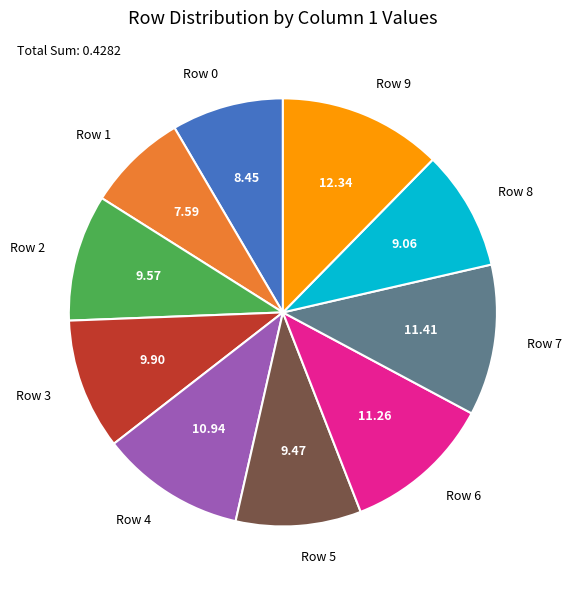

Is the sum of Row 9 and Row 1 greater than half?

No